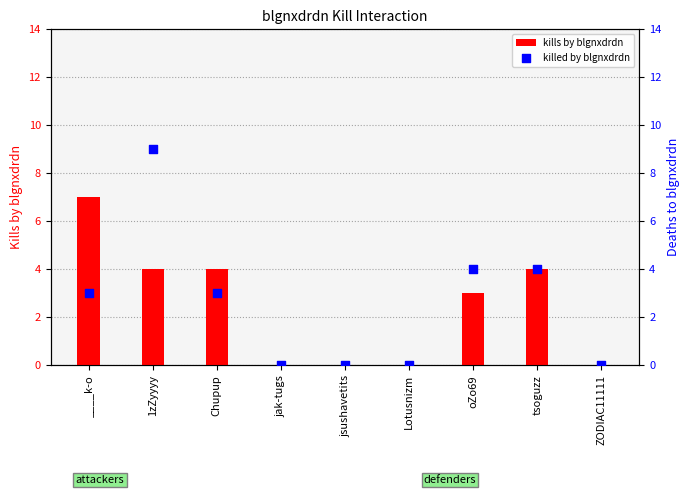

Which series reaches the maximum Y coordinate?

killed by blgnxdrdn